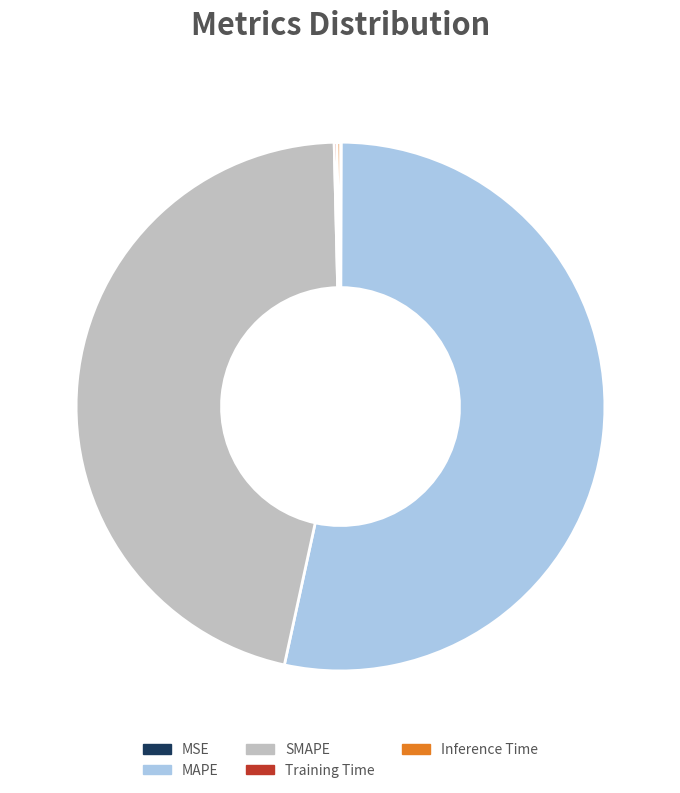

Which slice is the largest?

MAPE